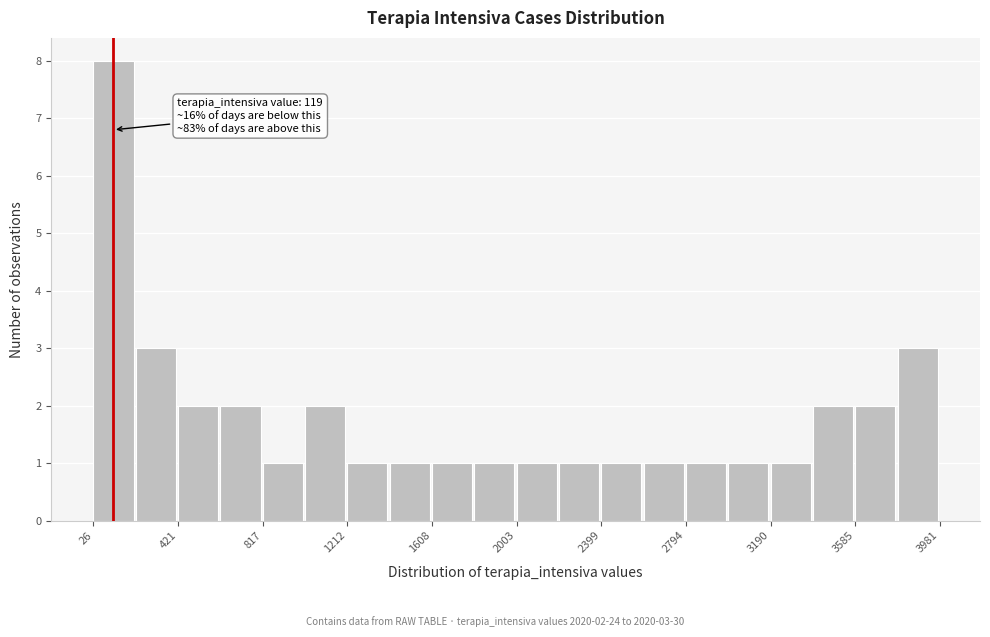

Read against the x-axis, roughly where is the centre of the tallest bar?

100